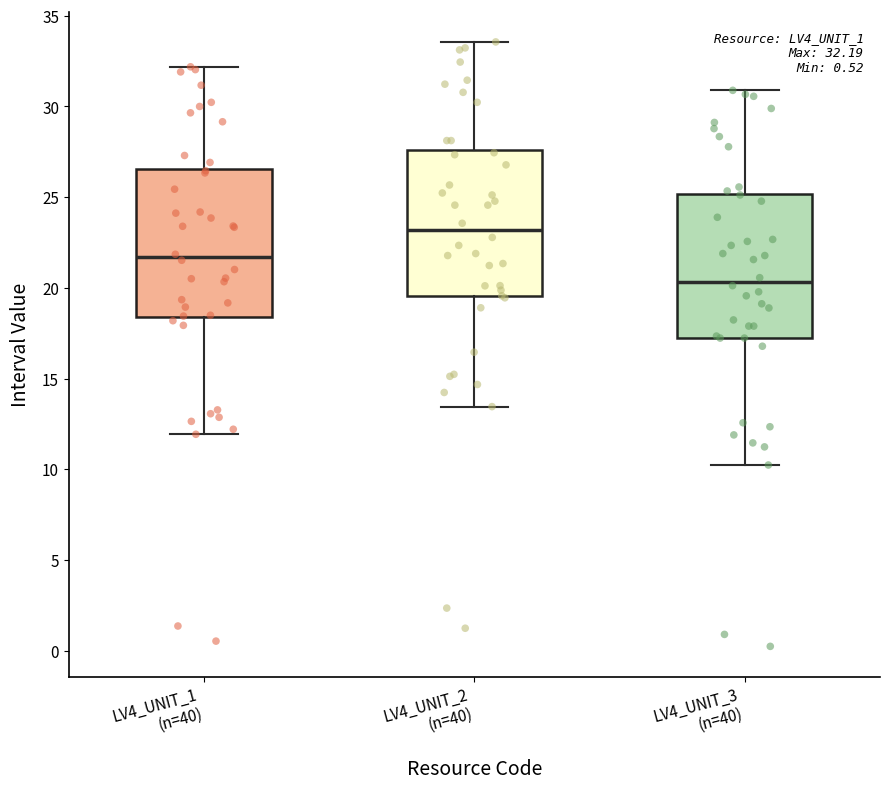

Which box has the lowest median line?

LV4_UNIT_3 (n=40)